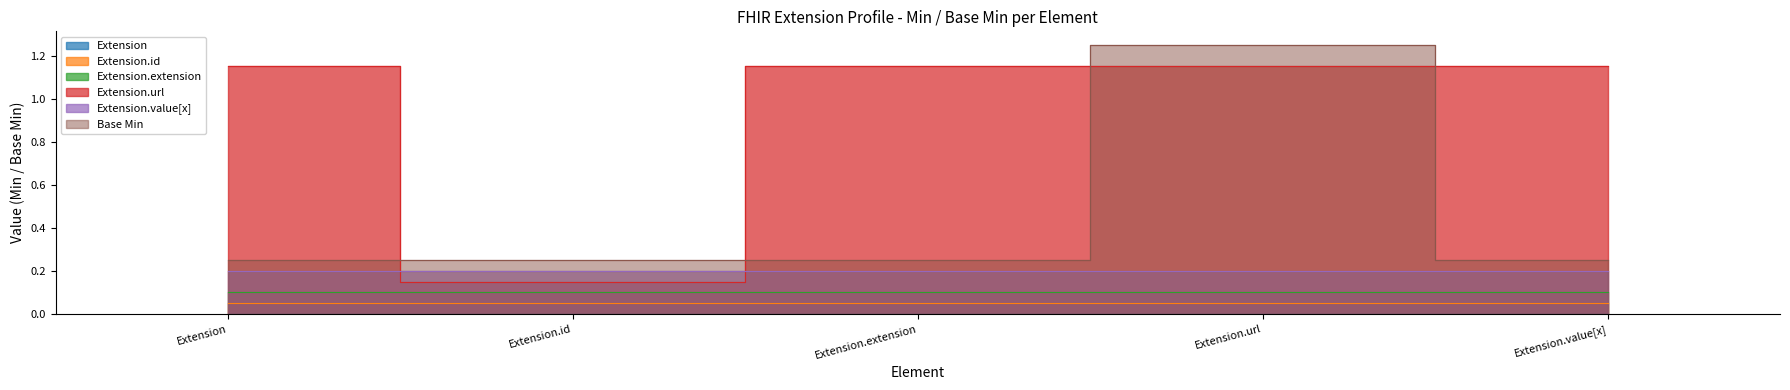

True or false: Extension.url and Extension.extension intersect in this chart.

False